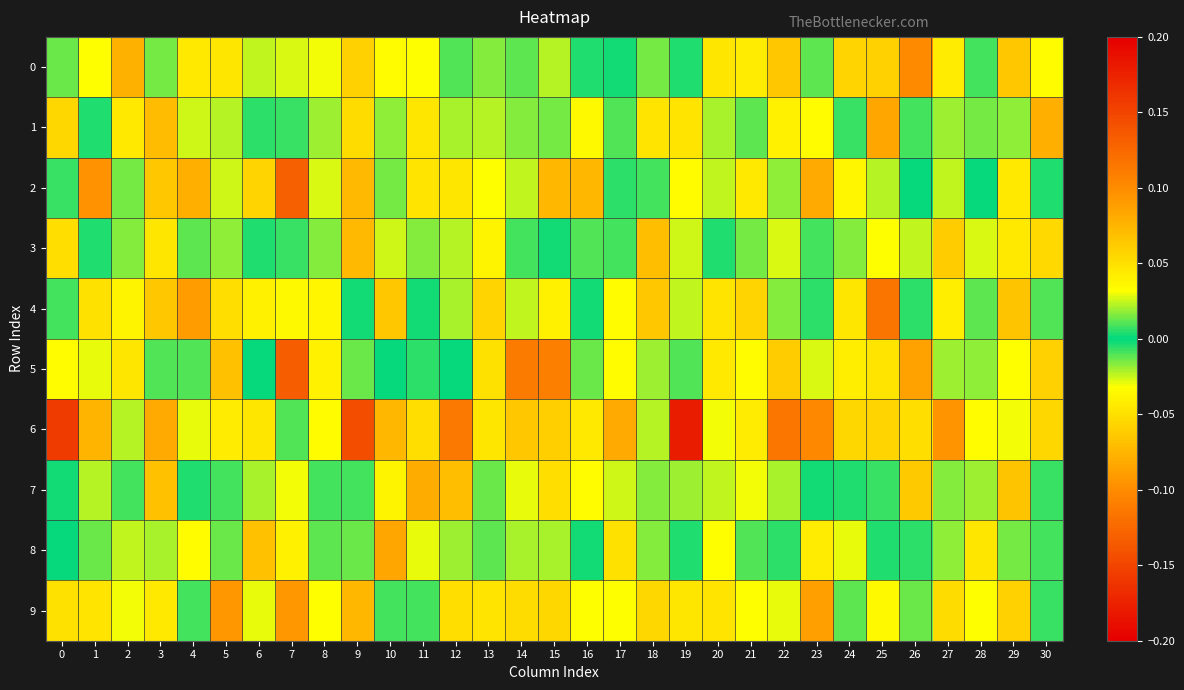

How many categories are shown in the chart?

31